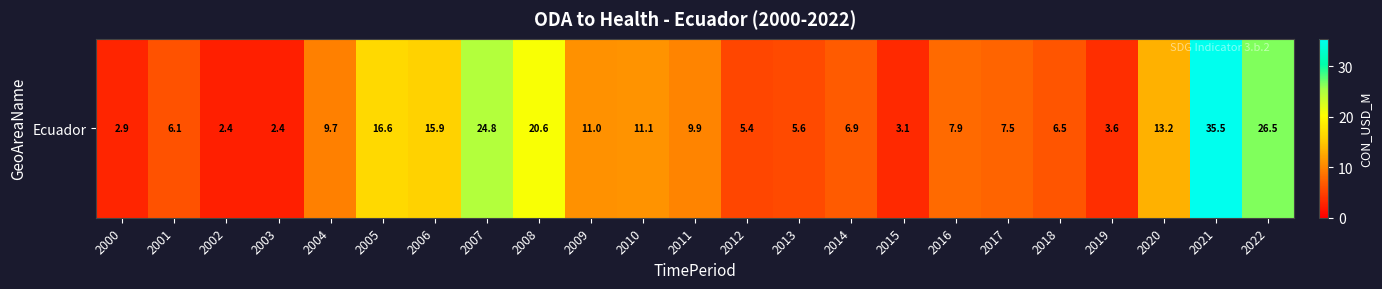

What is the approximate value at 2015?

3.1